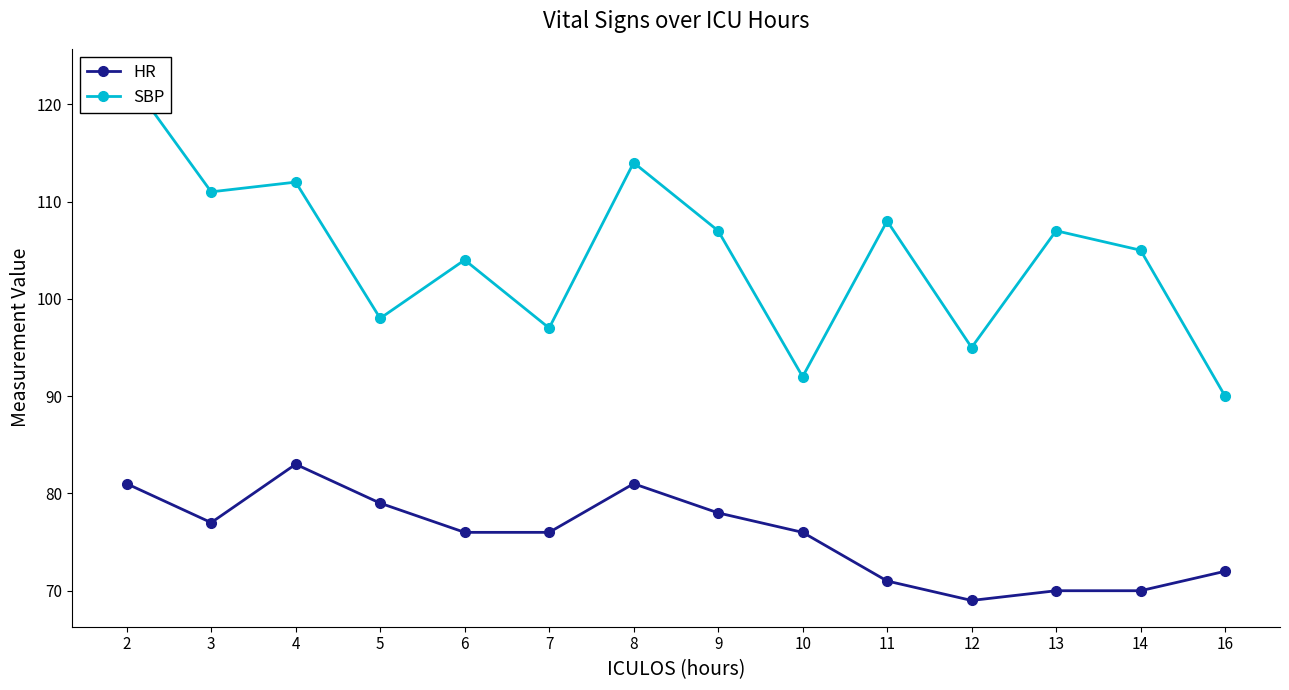

What is the maximum value for SBP?

123